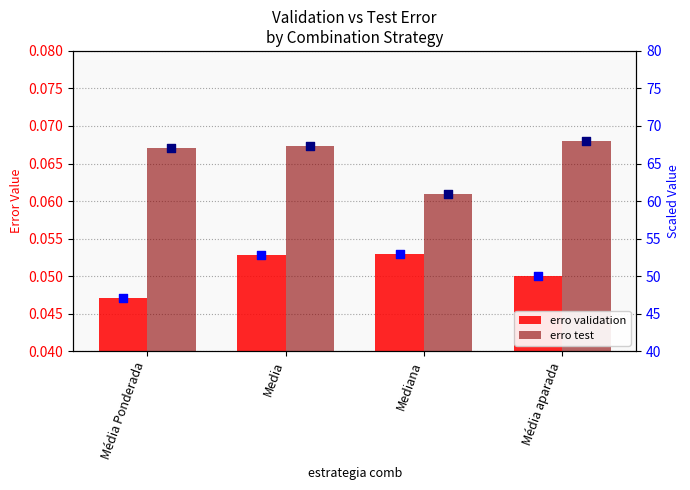

At how many categories does at least one series exceed 0?

4